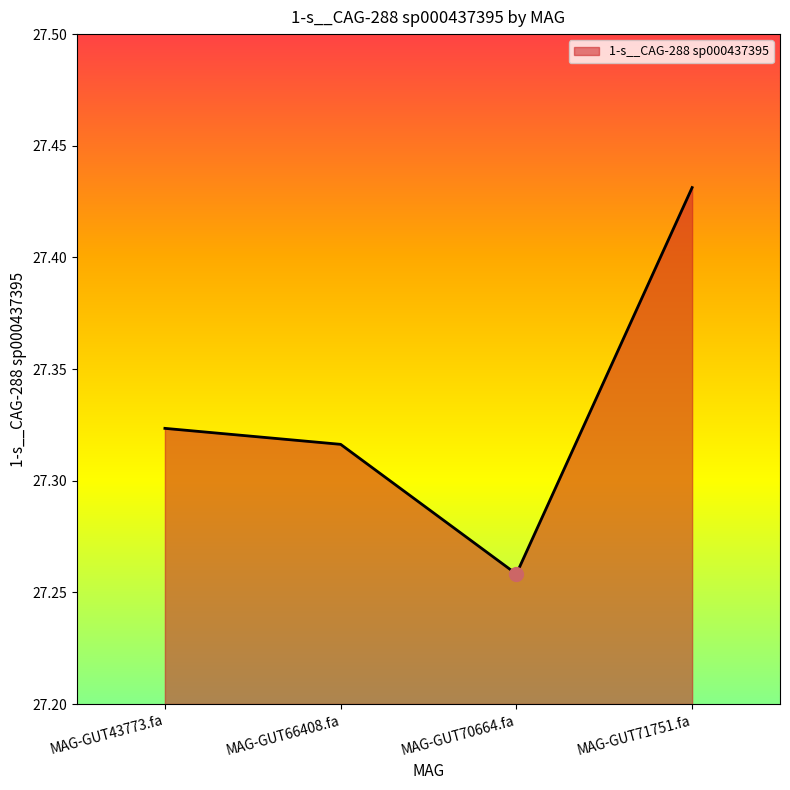

What is the ratio of the value at MAG-GUT43773.fa to the value at MAG-GUT70664.fa?

1.0